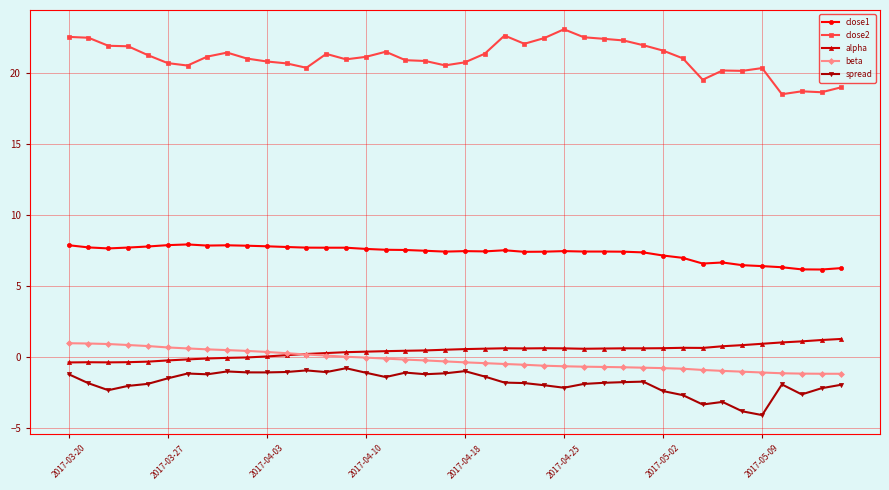

True or false: spread and close2 intersect in this chart.

False